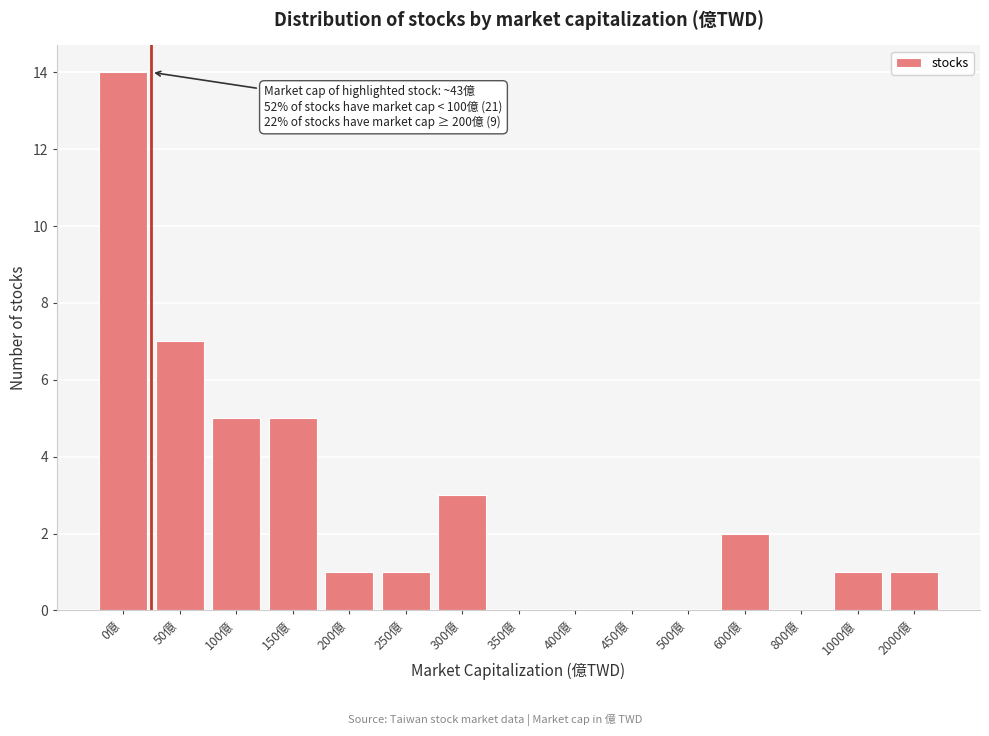

Reading left to right, what are all the values shown in this chart?

0億=14	50億=7	100億=5	150億=5	200億=1	250億=1	300億=3	350億=0	400億=0	450億=0	500億=0	600億=2	800億=0	1000億=1	2000億=1